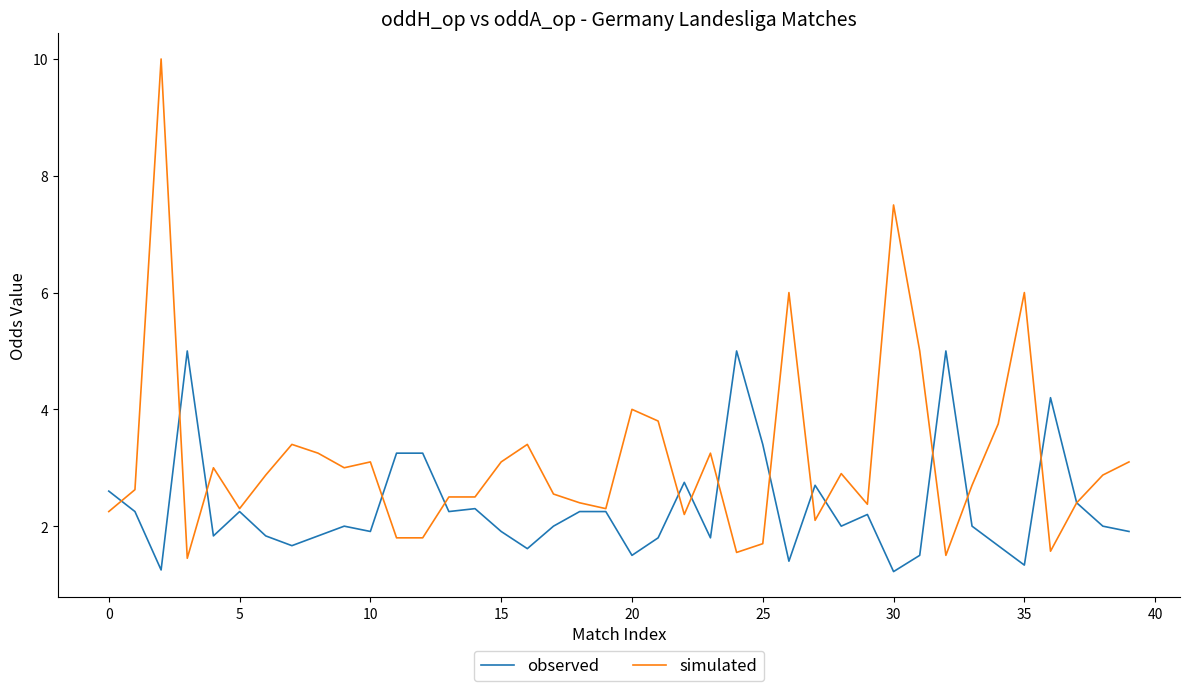

Which series has the largest range (max minus min)?

simulated